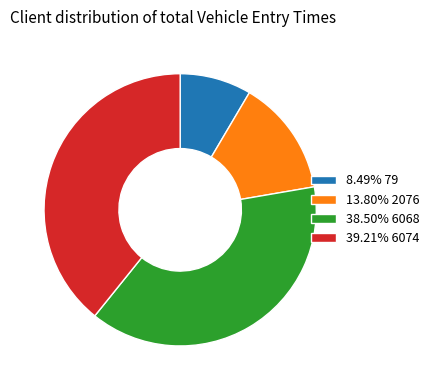

Approximately how many times larger is the value at 38.50% 6068 compared to 13.80% 2076?

2.8